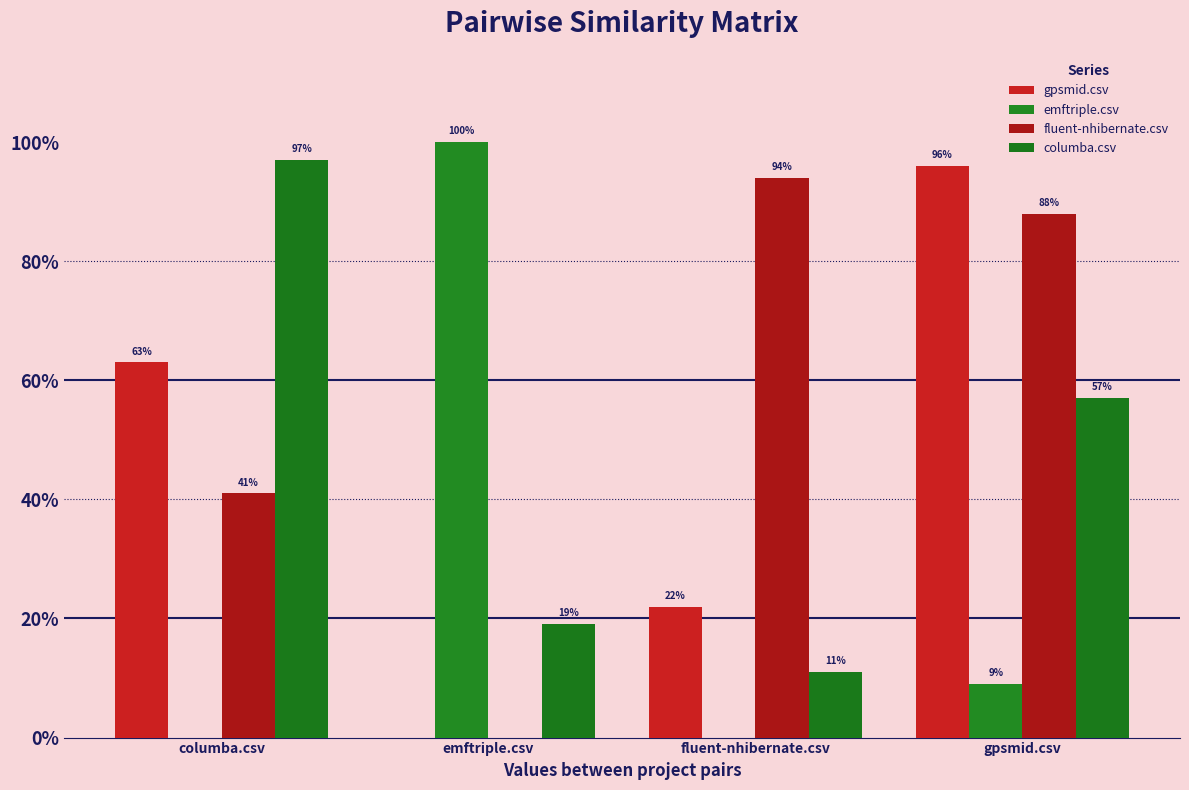

Is the value of columba.csv at fluent-nhibernate.csv greater than the value of fluent-nhibernate.csv at emftriple.csv?

Yes